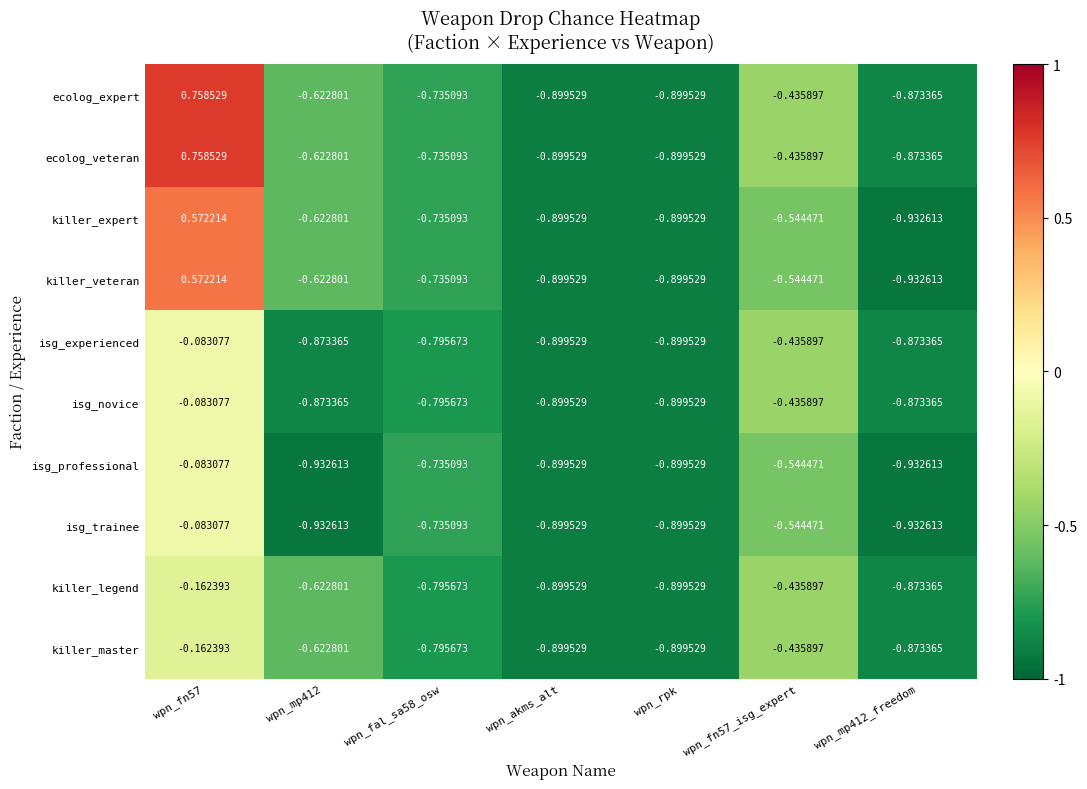

At which category is the sum across all series the highest?

wpn_fn57